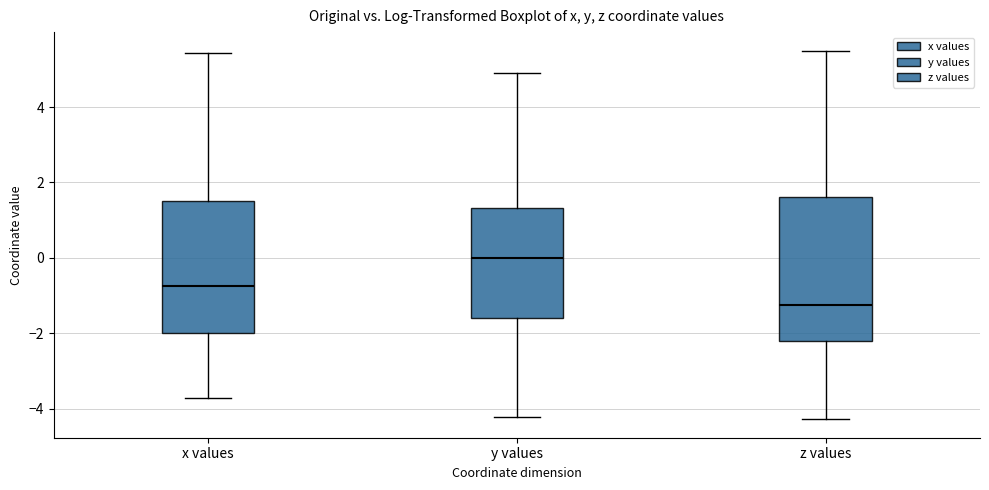

Reading left to right, read every box against the y-axis: the position of its median line, the range the box covers, and the ends of its whiskers. The values are not printed on the chart, so give them approximately, as read against the axis.

x values: median -0.8, box -2.0 to 1.6, whiskers -3.8 to 5.4
y values: median 0.0, box -1.6 to 1.4, whiskers -4.2 to 5.0
z values: median -1.2, box -2.2 to 1.6, whiskers -4.2 to 5.6